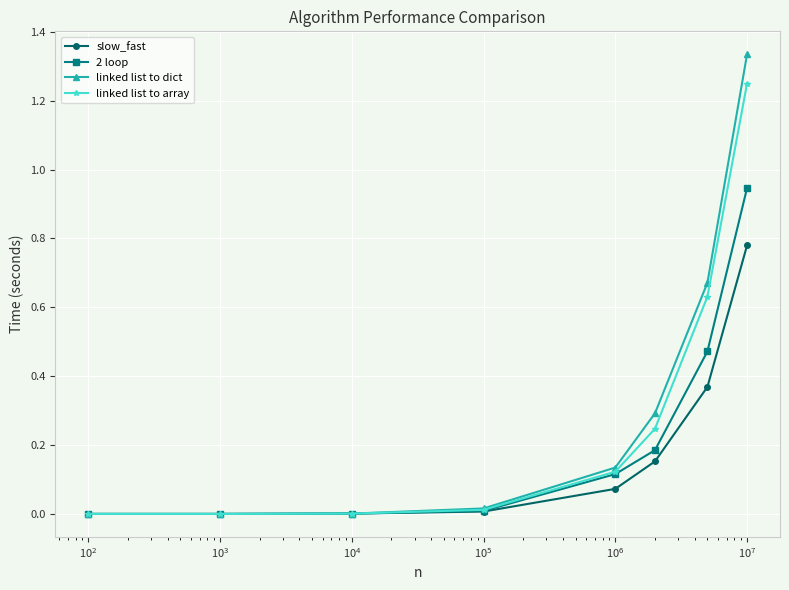

Which series has the largest total across all categories?

linked list to dict